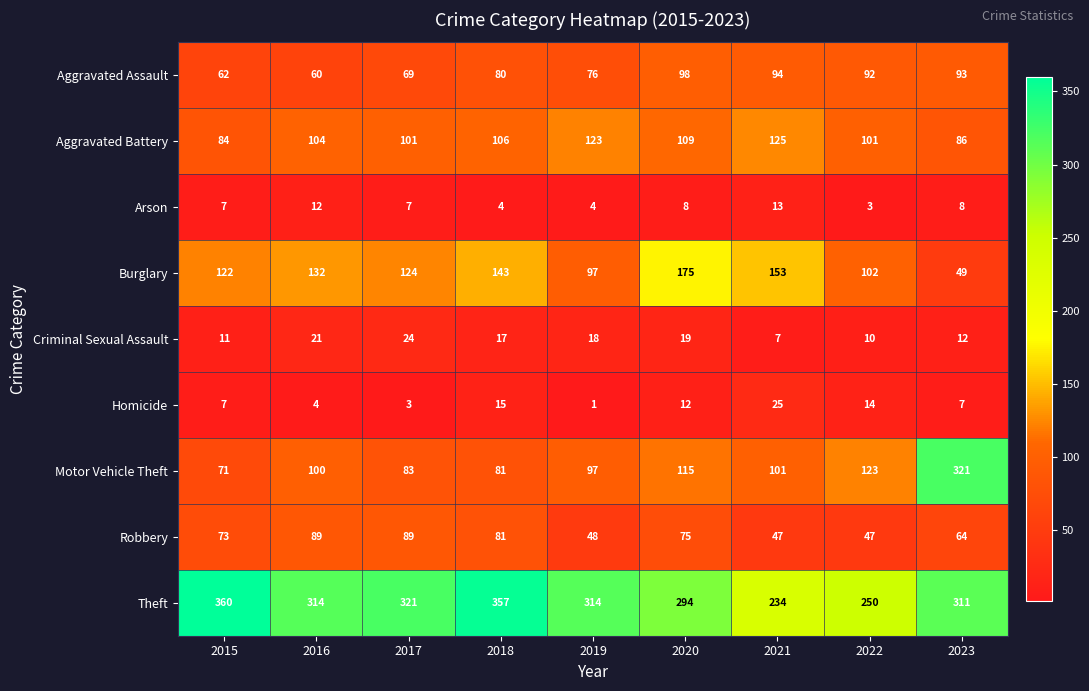

Which series has the largest total across all categories?

Theft